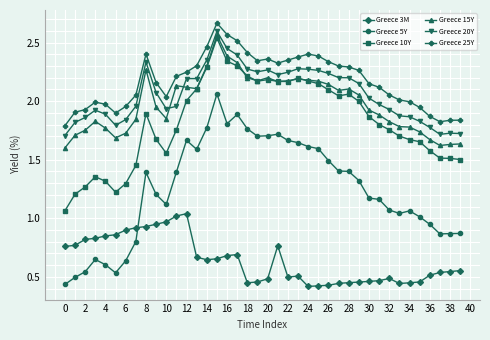

True or false: Greece 10Y has more than 2 interior local peaks.

True